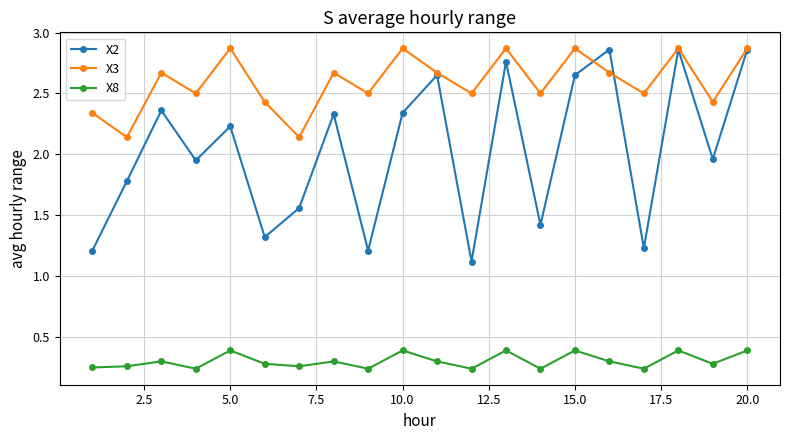

What is the minimum value for X2?

1.1